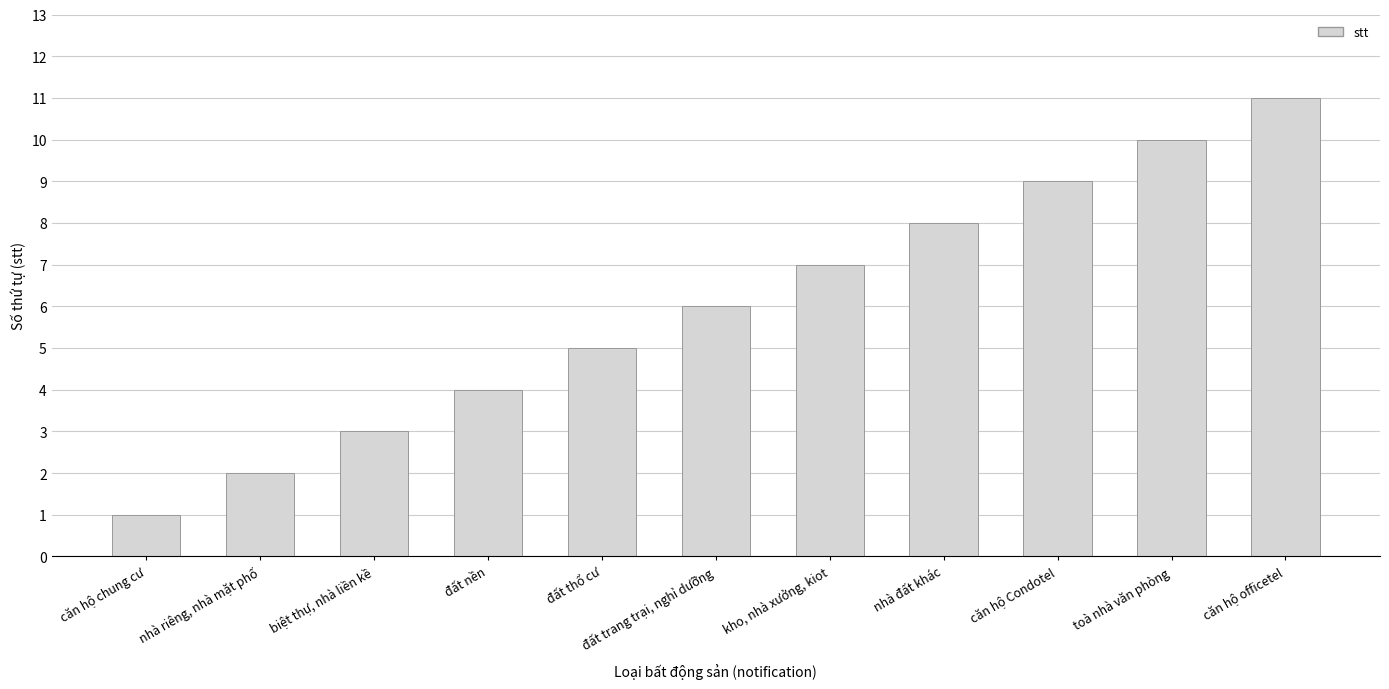

At which category does the chart reach its minimum across all series?

căn hộ chung cư